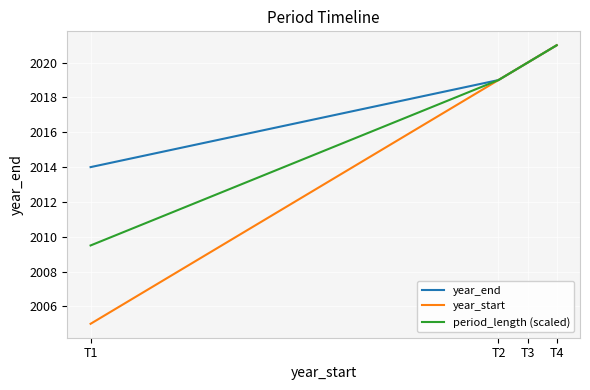

Which series has the widest spread of values?

year_start